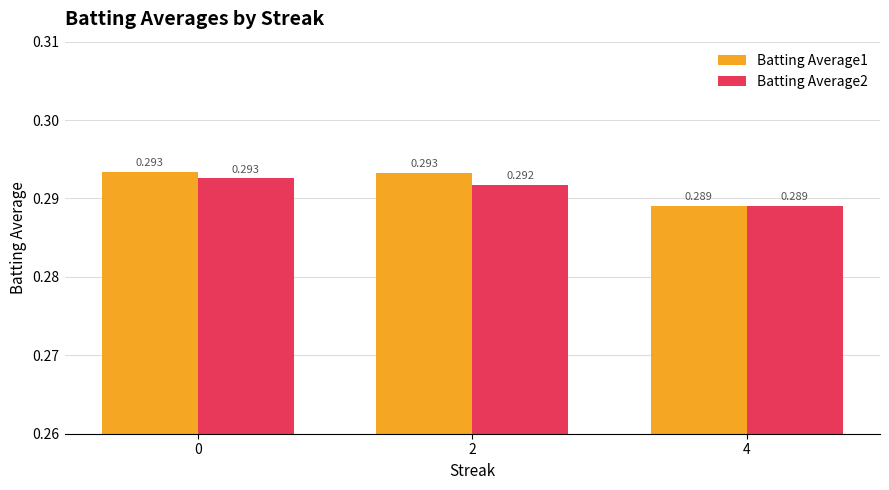

Is the value of Batting Average1 at 2 greater than the value of Batting Average2 at 2?

Yes